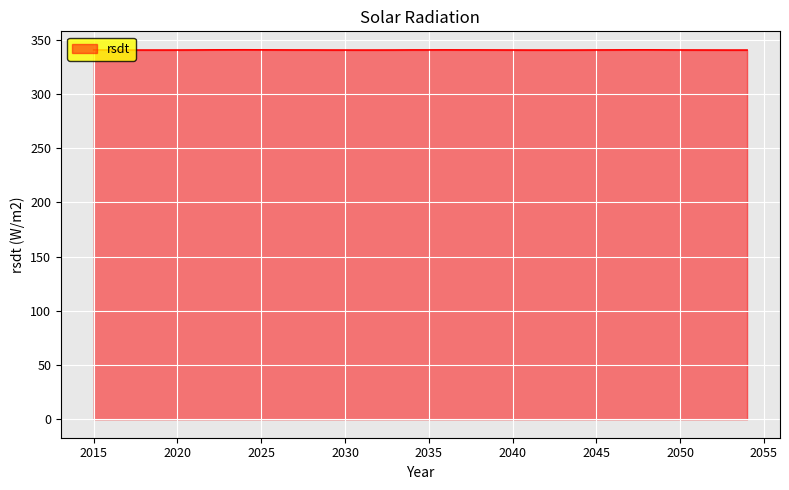

What is the smallest value displayed?

340.3